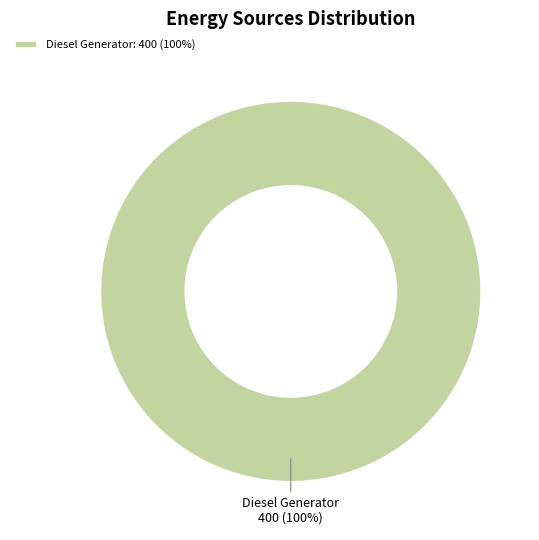

Which category accounts for the majority?

Diesel Generator: 400 (100%)